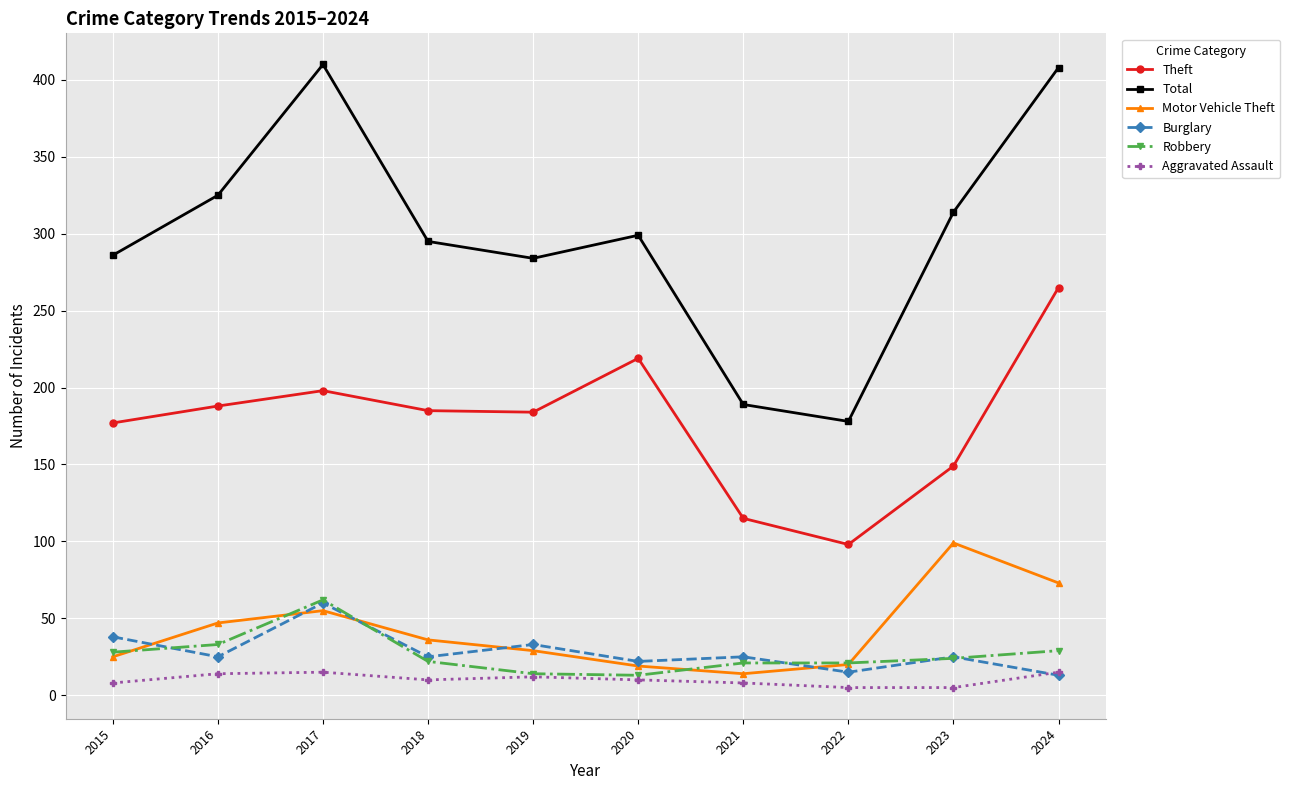

What is the total value across all series at 2015?

562